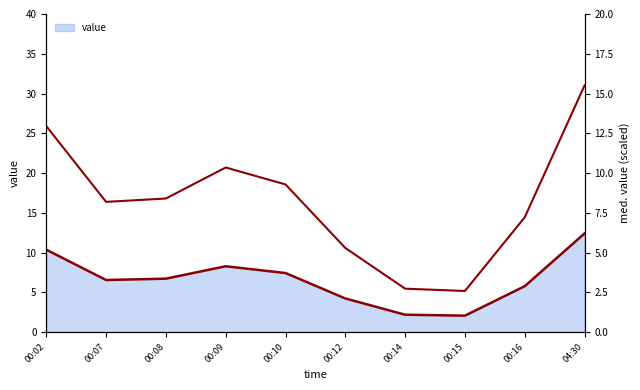

True or false: the data has more than 1 interior local peaks.

False